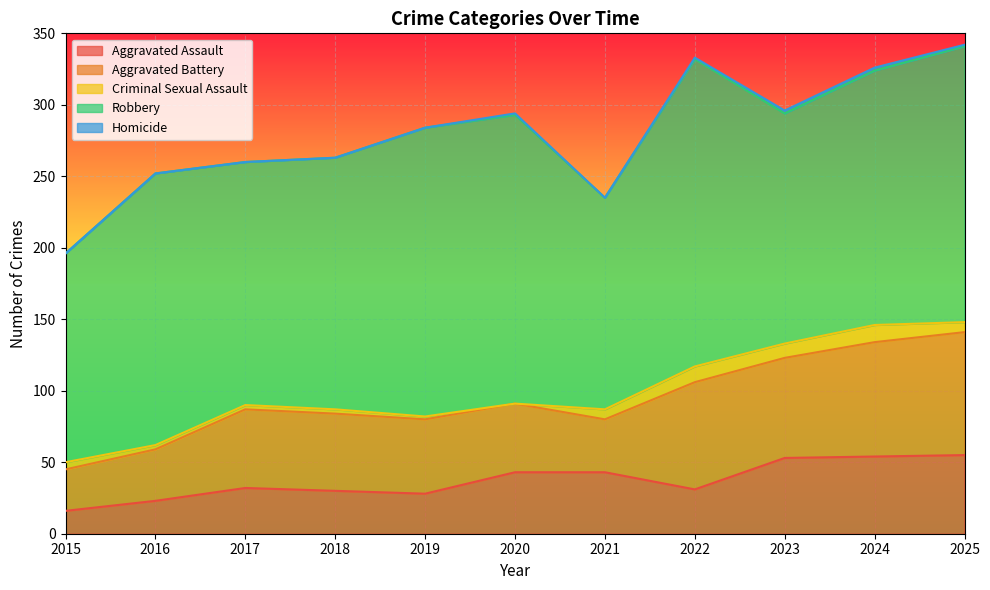

At 2015, list the series in order from smallest to largest.

Homicide, Criminal Sexual Assault, Aggravated Assault, Aggravated Battery, Robbery